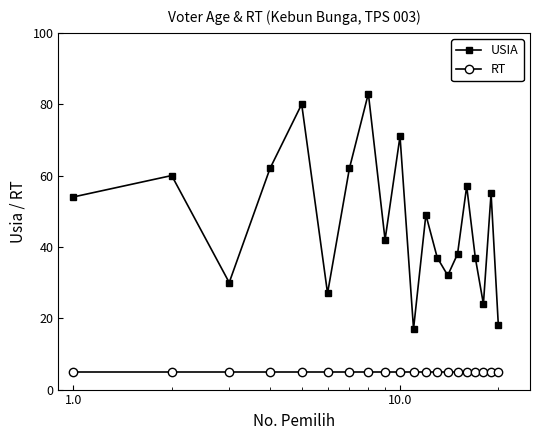

Count the number of data series in this chart.

2